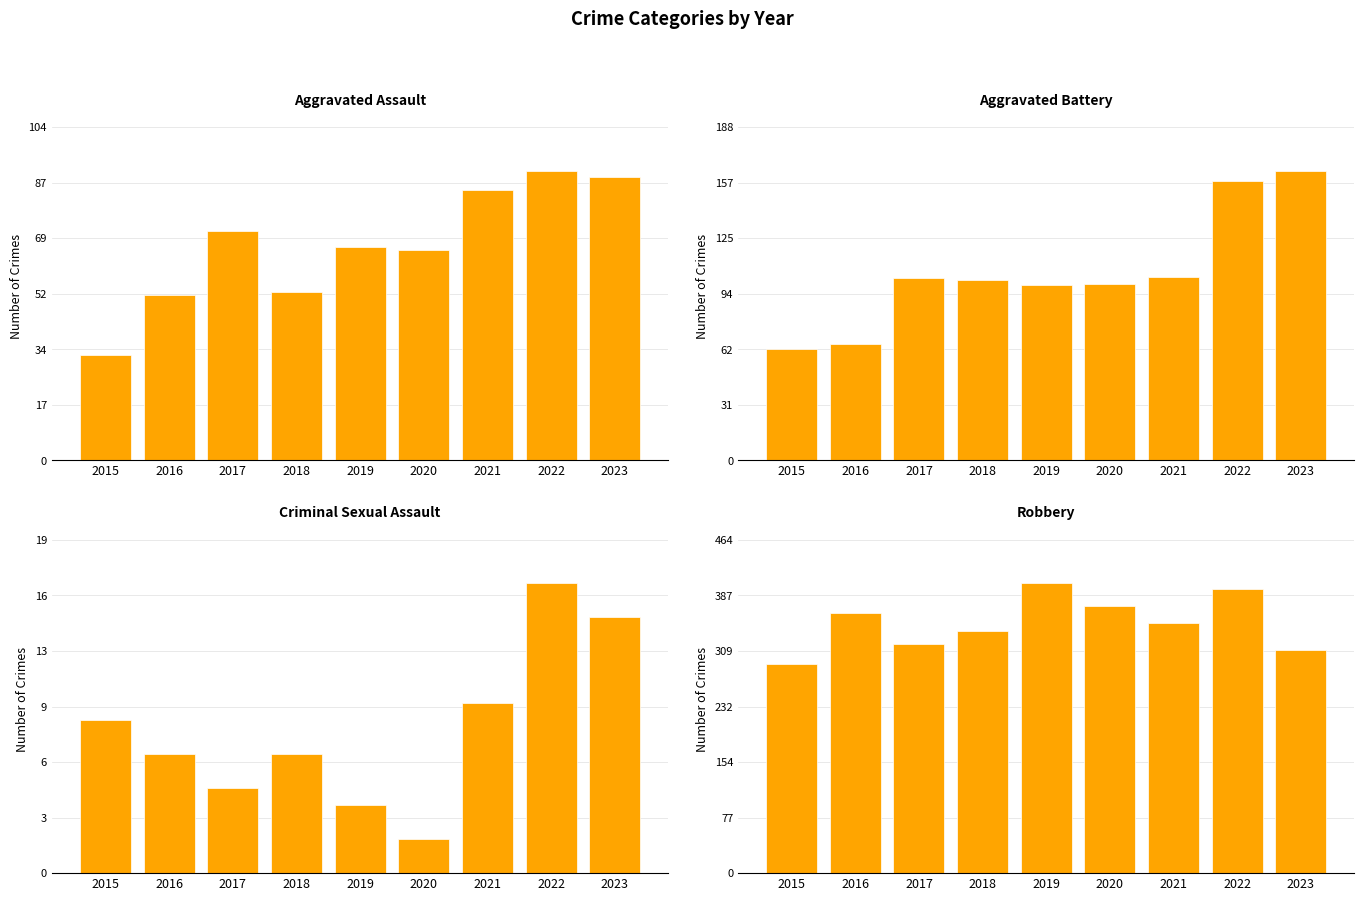

True or false: Aggravated Battery has a value of 21 at 2015.

False